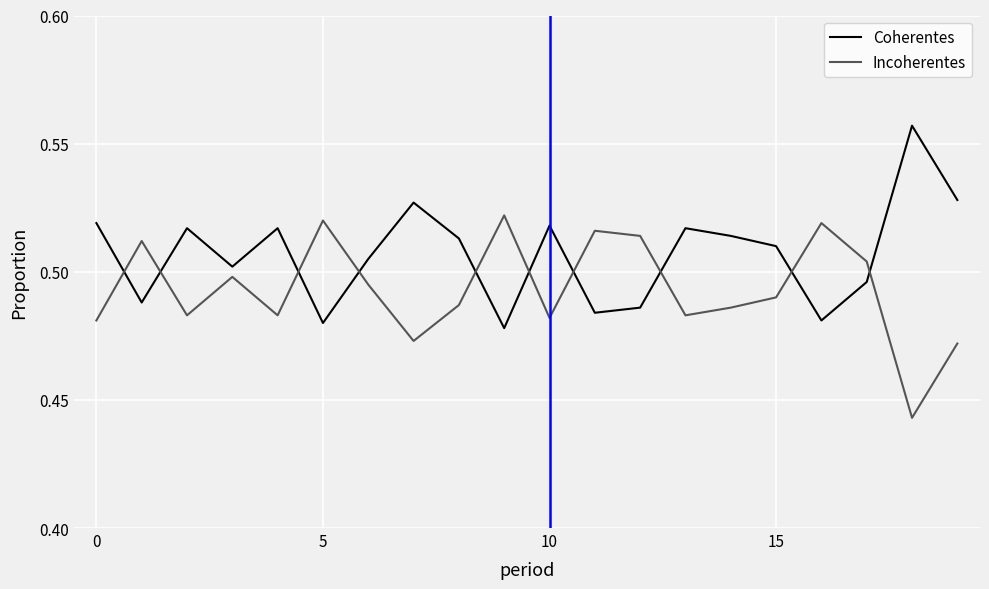

List the series in order of their peak value, highest first.

Coherentes, Incoherentes